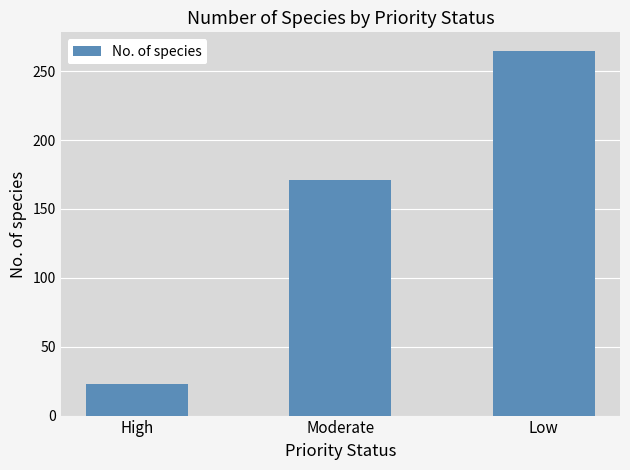

Approximately how many times larger is the value at High compared to Low?

0.1